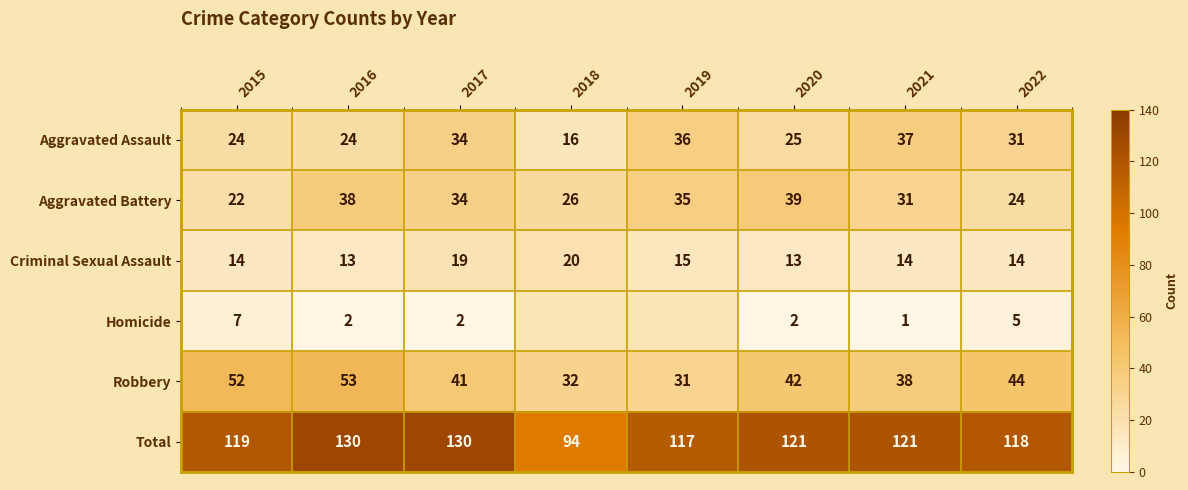

At how many categories does at least one series exceed 123?

2